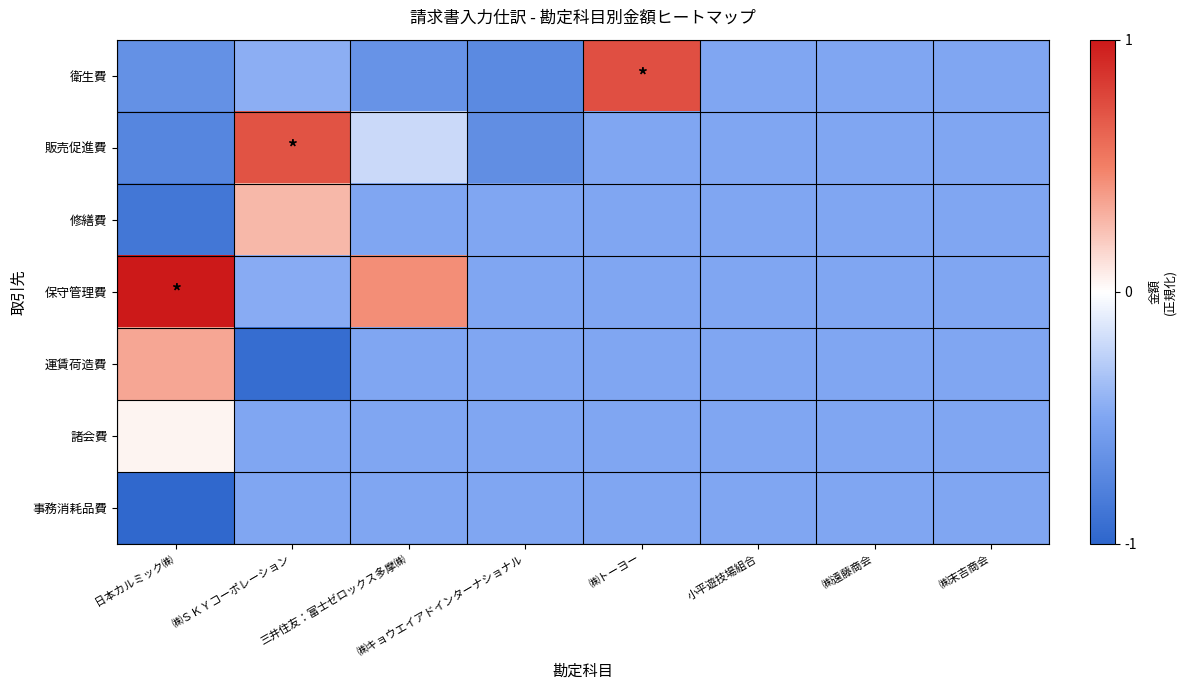

What is the minimum value shown in the chart?

-1.0